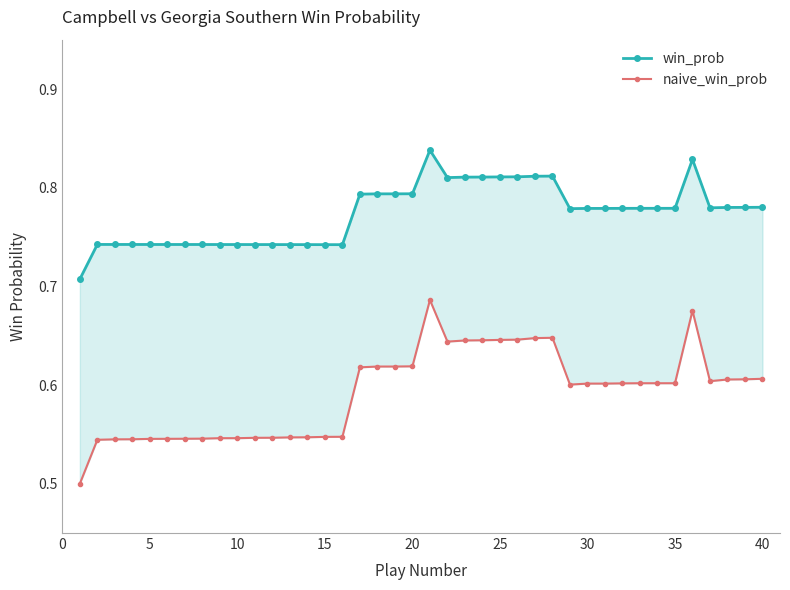

True or false: win_prob and naive_win_prob intersect in this chart.

False